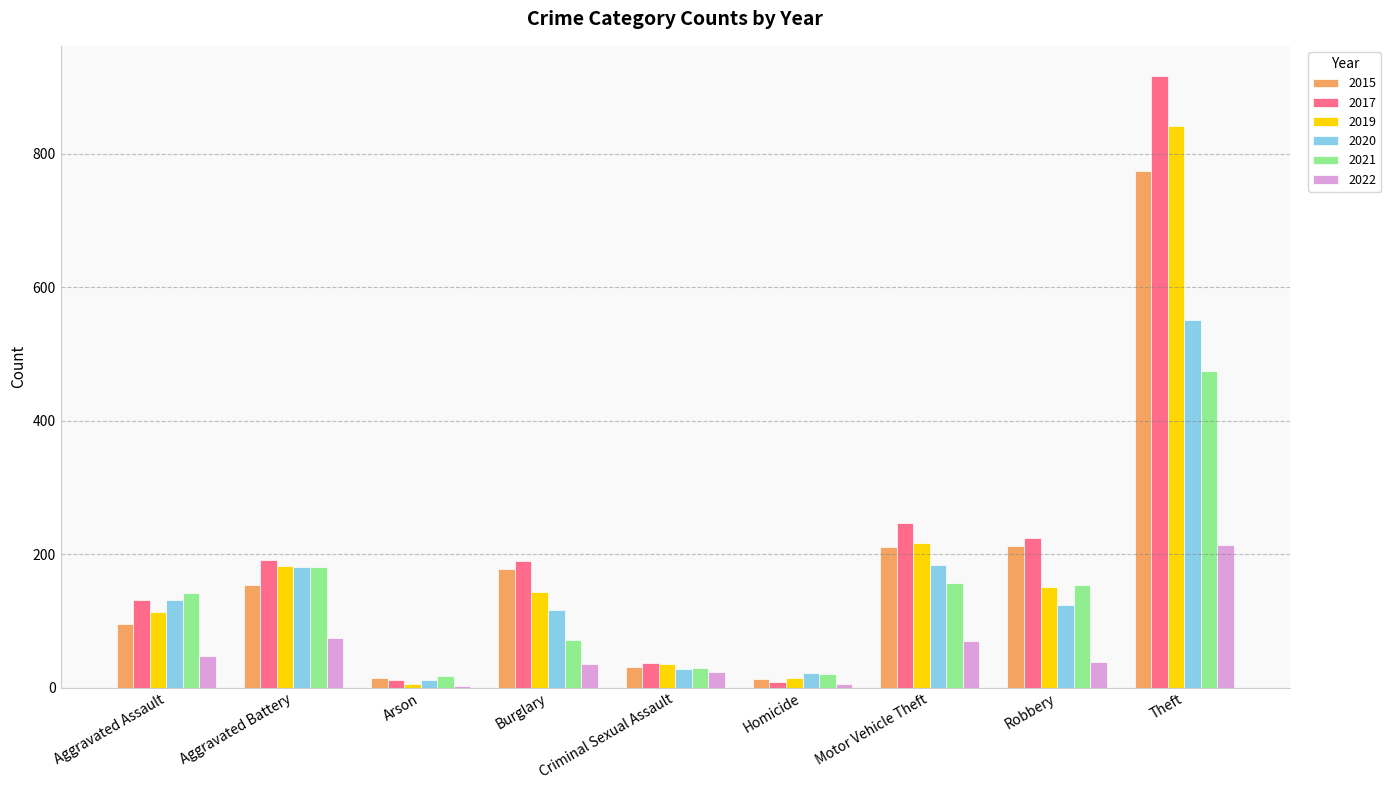

What are all the series names shown in the legend?

2015, 2017, 2019, 2020, 2021, 2022